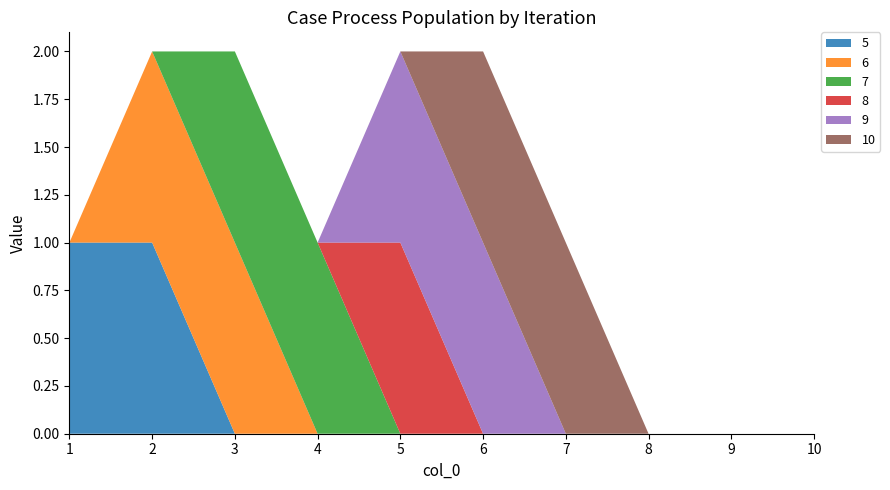

Reading right to left, extract all data points from this chart.

5: 0	0	0	0	0	0	0	0	1	1
6: 0	0	0	0	0	0	0	1	1	0
7: 0	0	0	0	0	0	1	1	0	0
8: 0	0	0	0	0	1	0	0	0	0
9: 0	0	0	0	1	1	0	0	0	0
10: 0	0	0	1	1	0	0	0	0	0